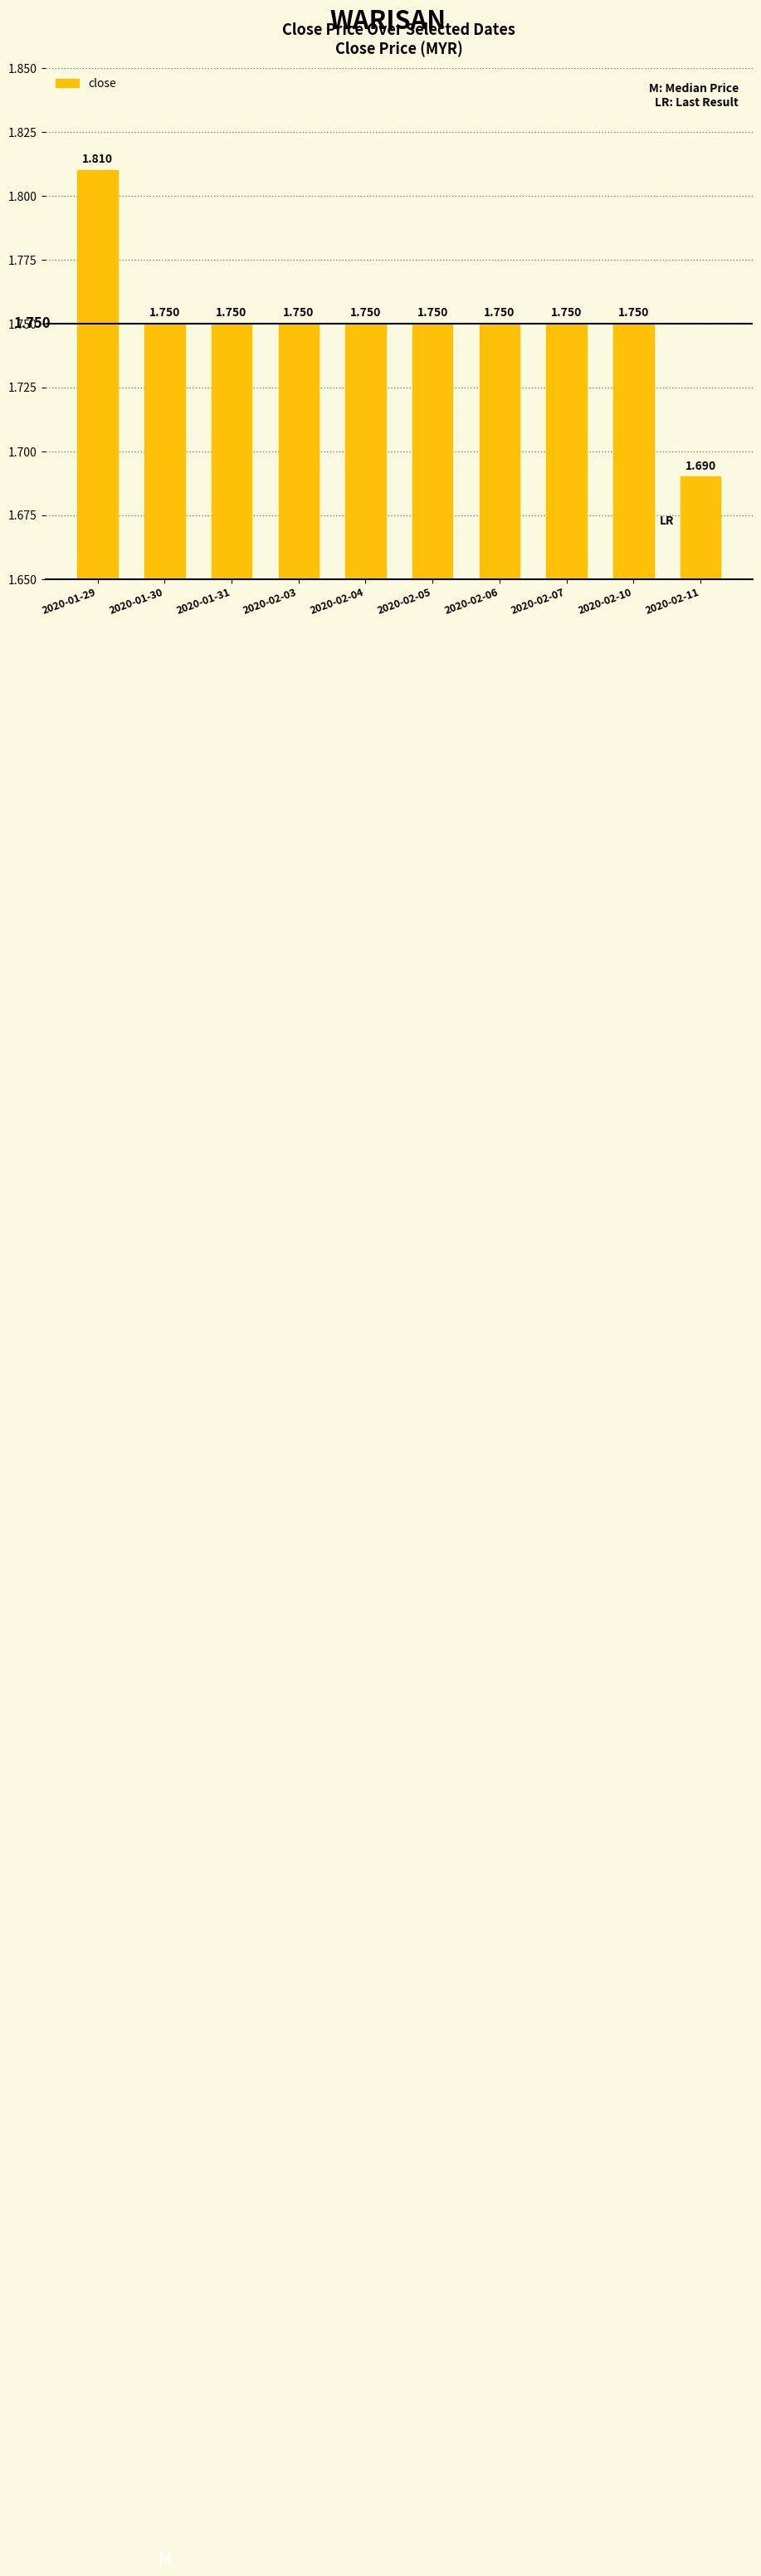

Rank the categories by value from highest to lowest.

2020-01-29, 2020-01-30, 2020-01-31, 2020-02-03, 2020-02-04, 2020-02-05, 2020-02-06, 2020-02-07, 2020-02-10, 2020-02-11